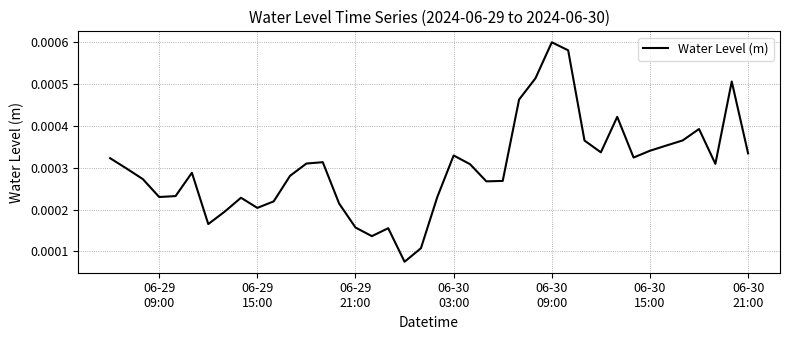

True or false: there are more than 0 points higher than both neighbors.

True